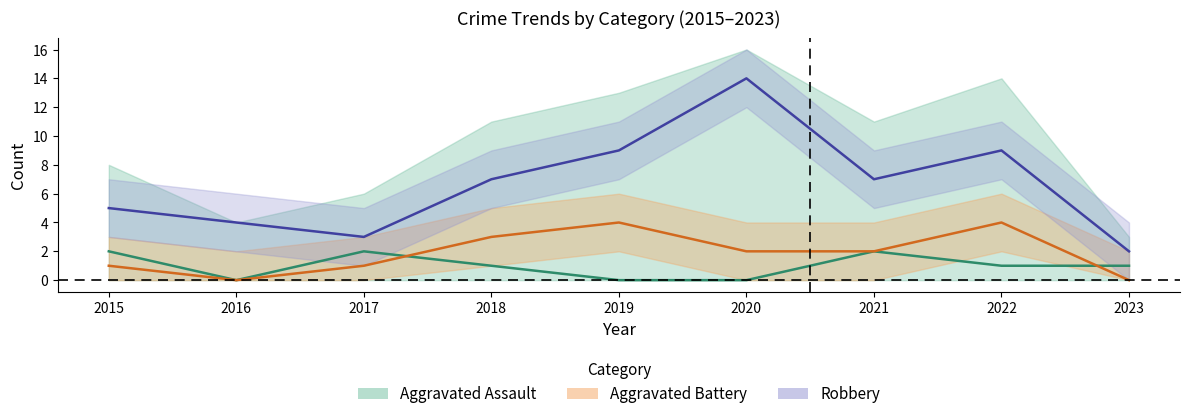

At which label does Battery (mid) reach its minimum?

2016